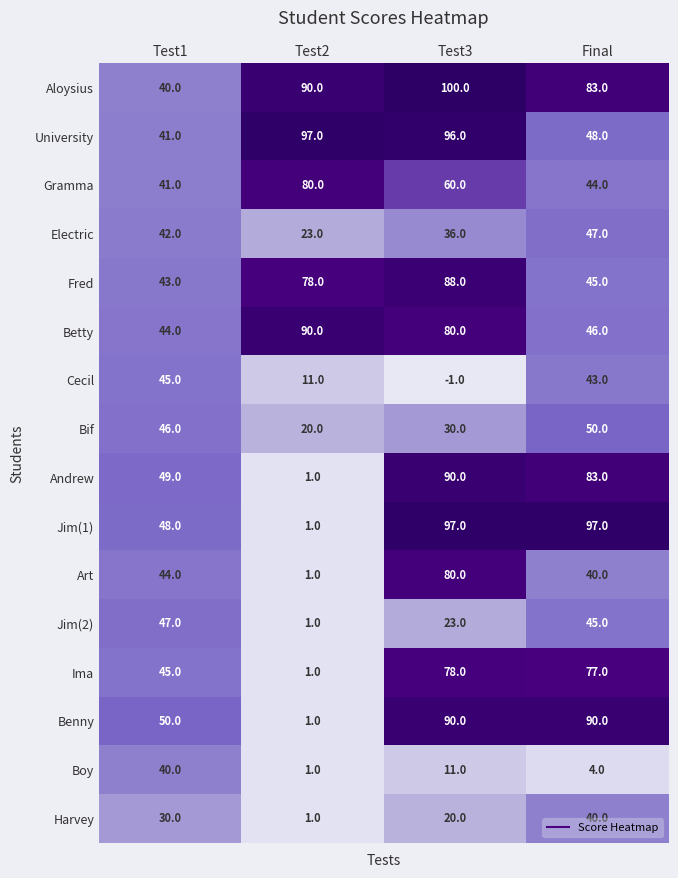

True or false: Ima has a value of 77 at Final.

True